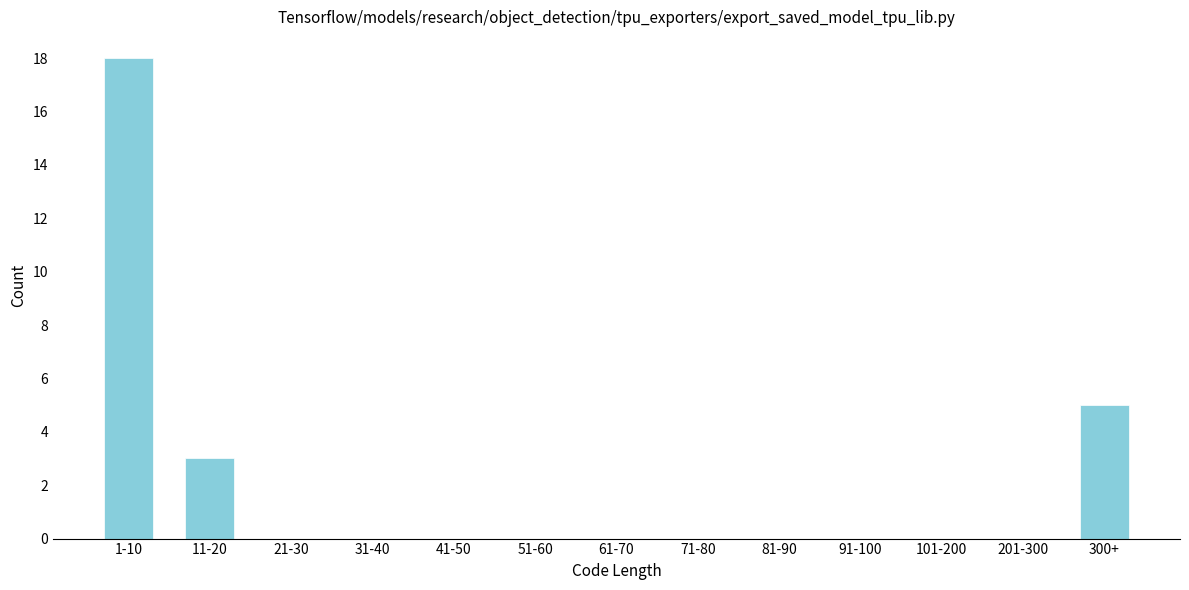

Reading right to left, transcribe all the data shown in this chart.

300+=5	201-300=0	101-200=0	91-100=0	81-90=0	71-80=0	61-70=0	51-60=0	41-50=0	31-40=0	21-30=0	11-20=3	1-10=18